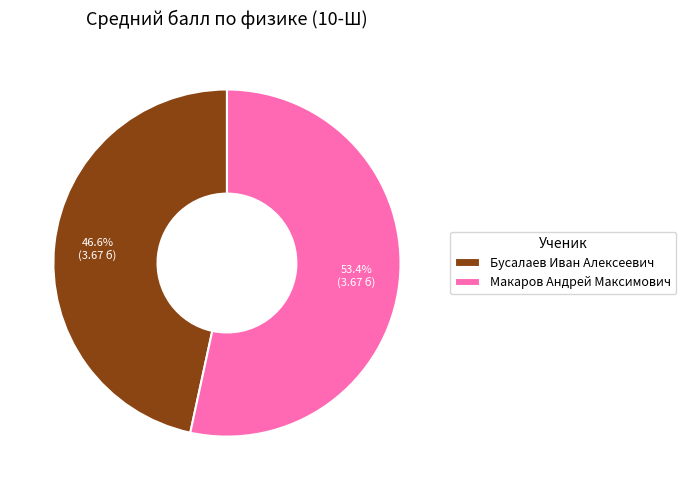

What percentage is the Макаров Андрей Максимович slice, to the nearest percent?

53%